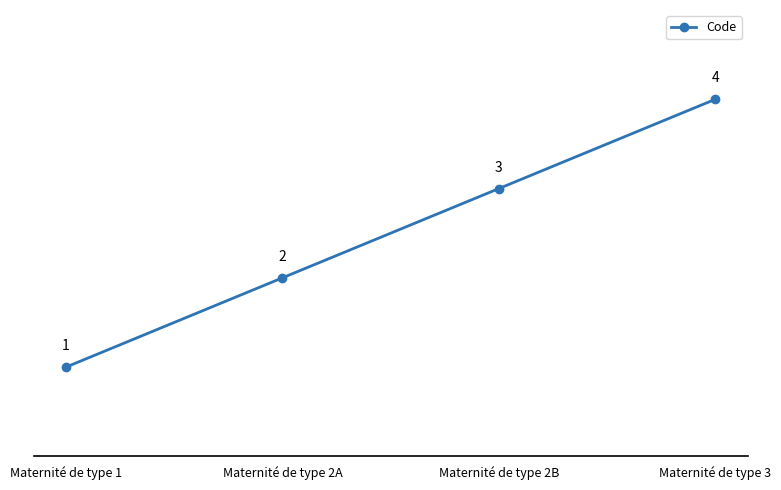

How many lines are shown in the chart?

1